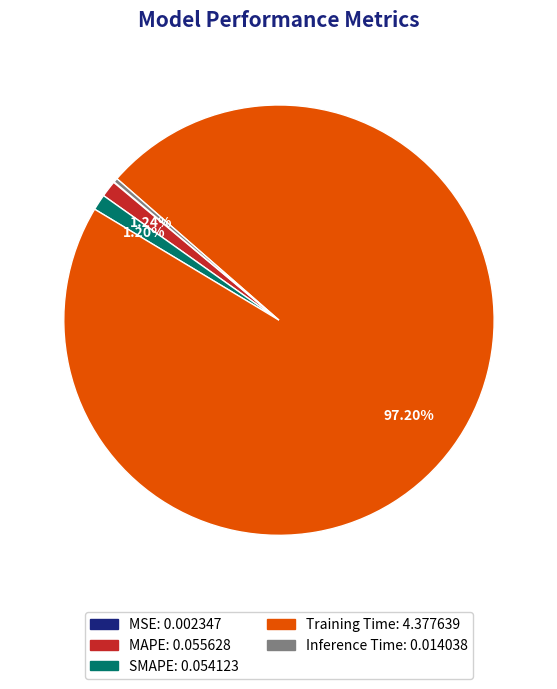

To the nearest percent, what percentage of the pie is Training Time?

97%